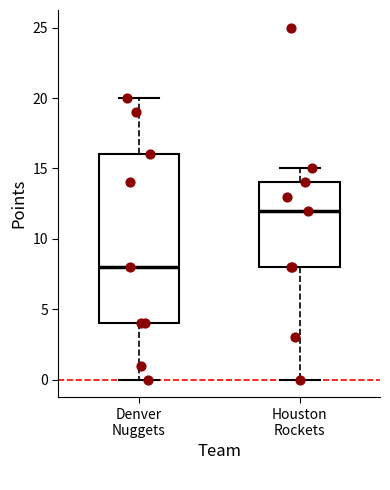

Where does the median line of the box for Houston Rockets sit on the y-axis? The values are not printed on the chart, so give them approximately, as read against the axis.

12